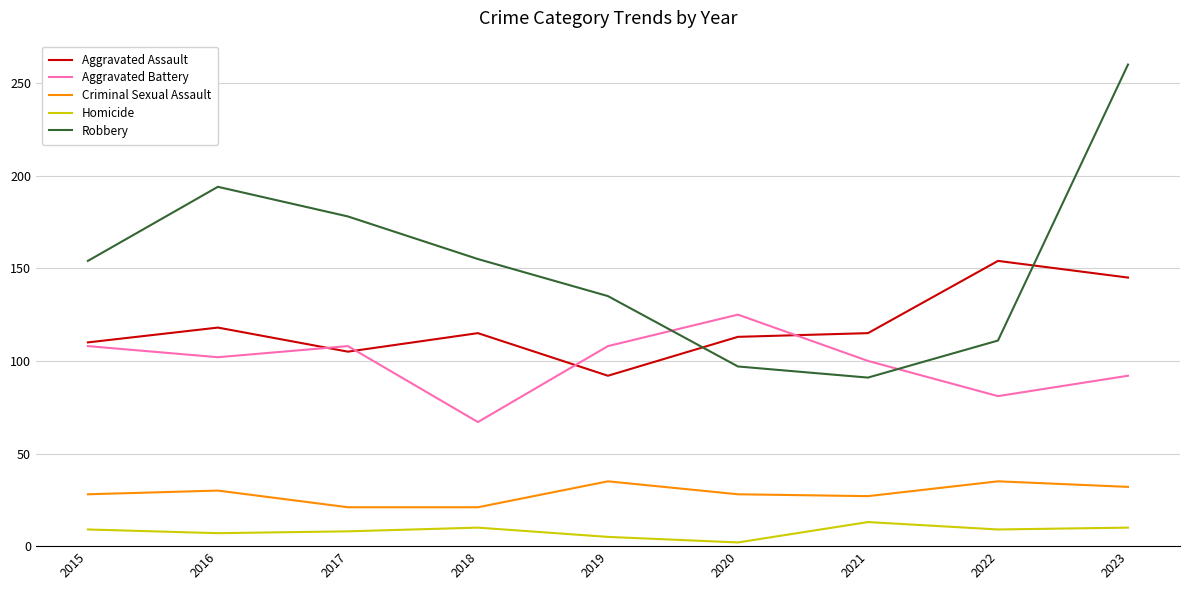

At which category is the sum across all series the highest?

2023